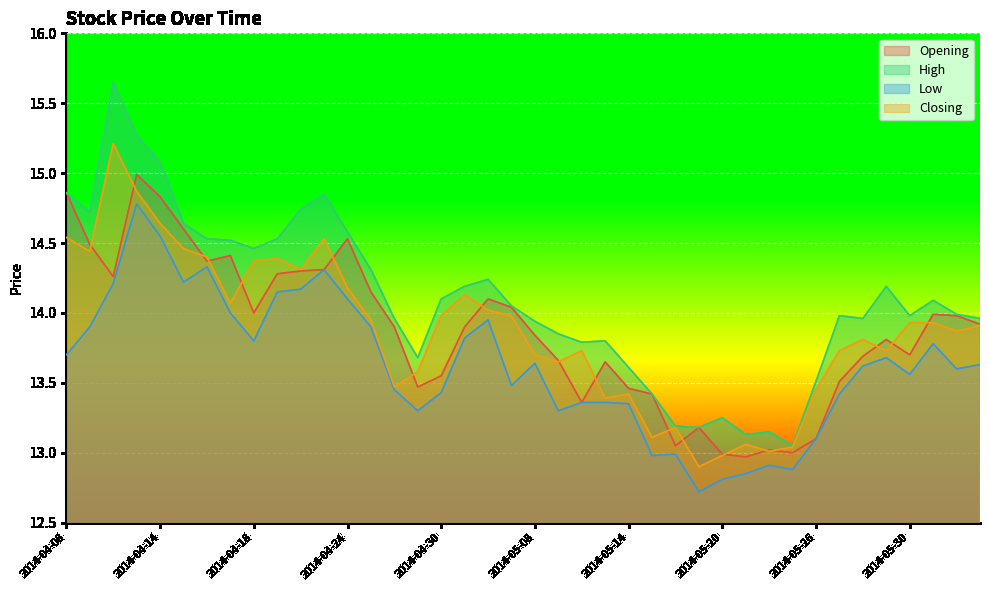

What position from the right is 2014-05-14?

16